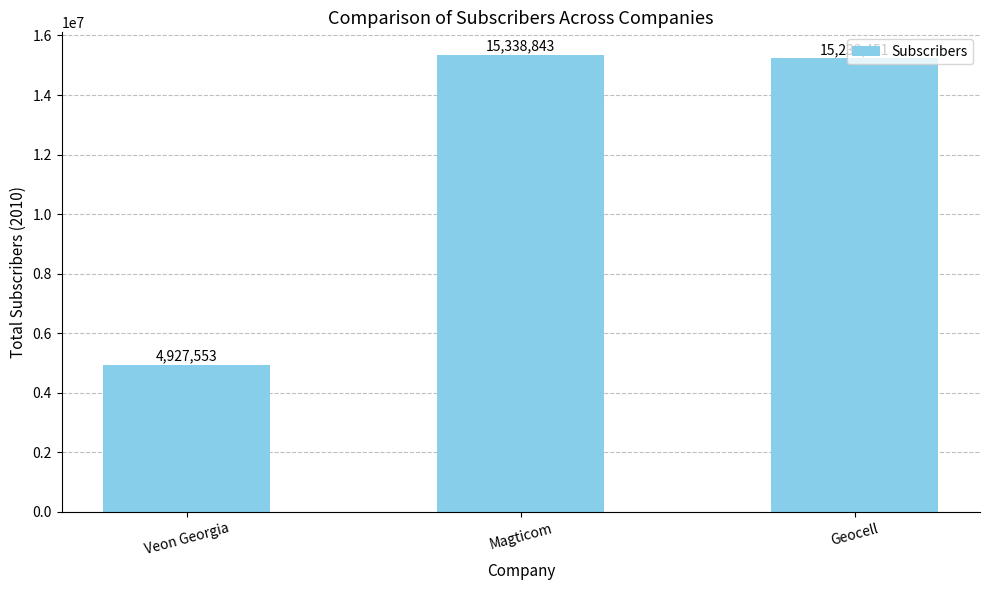

What is the label of the 3rd bar from the right?

Veon Georgia